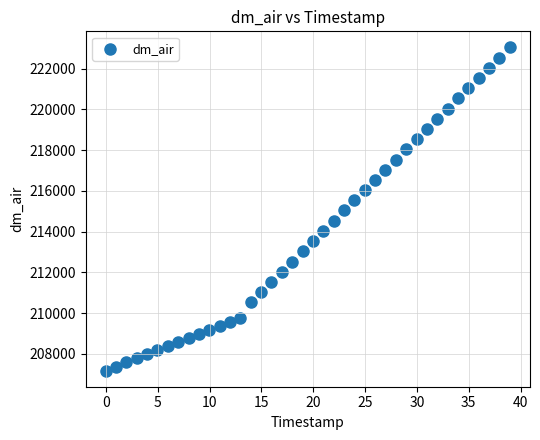

What is the range of Y values (max minus min)?

15871.8